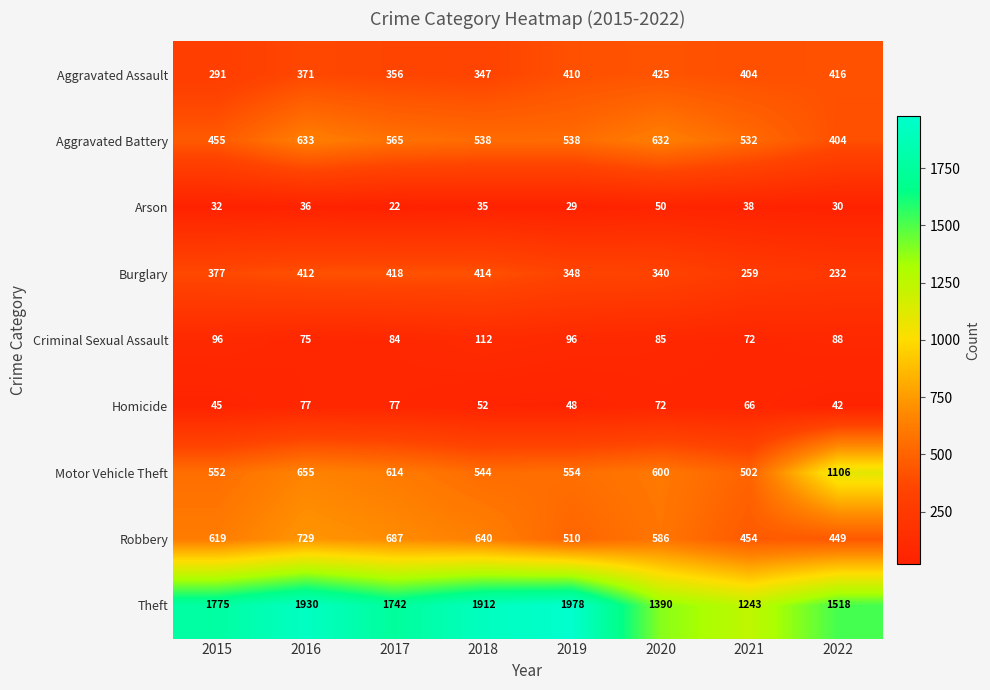

The value of Arson at 2020 is 84. True or false?

False